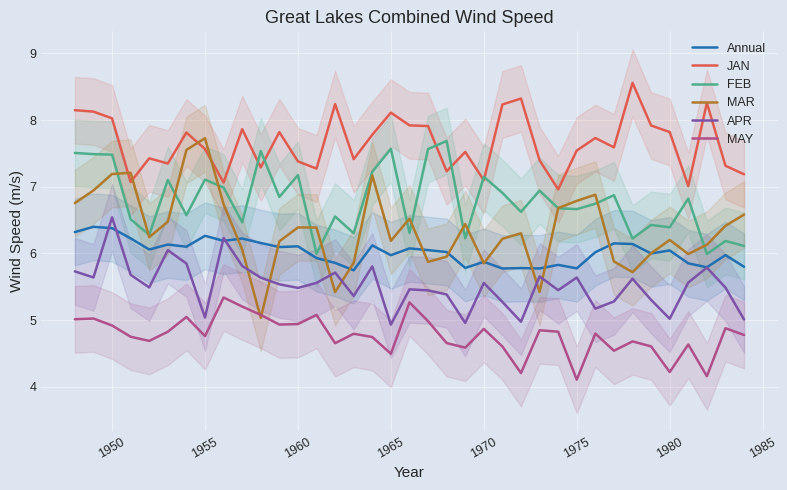

Which series ends up on top after the final intersection of APR and Annual?

Annual